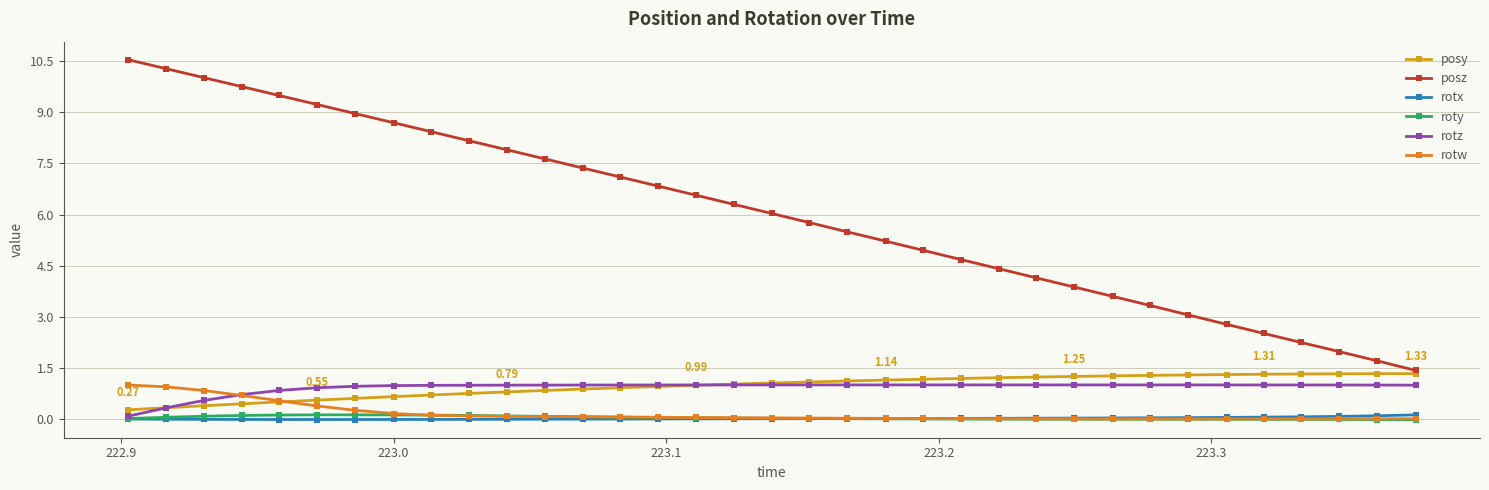

Which series has the largest range (max minus min)?

posz